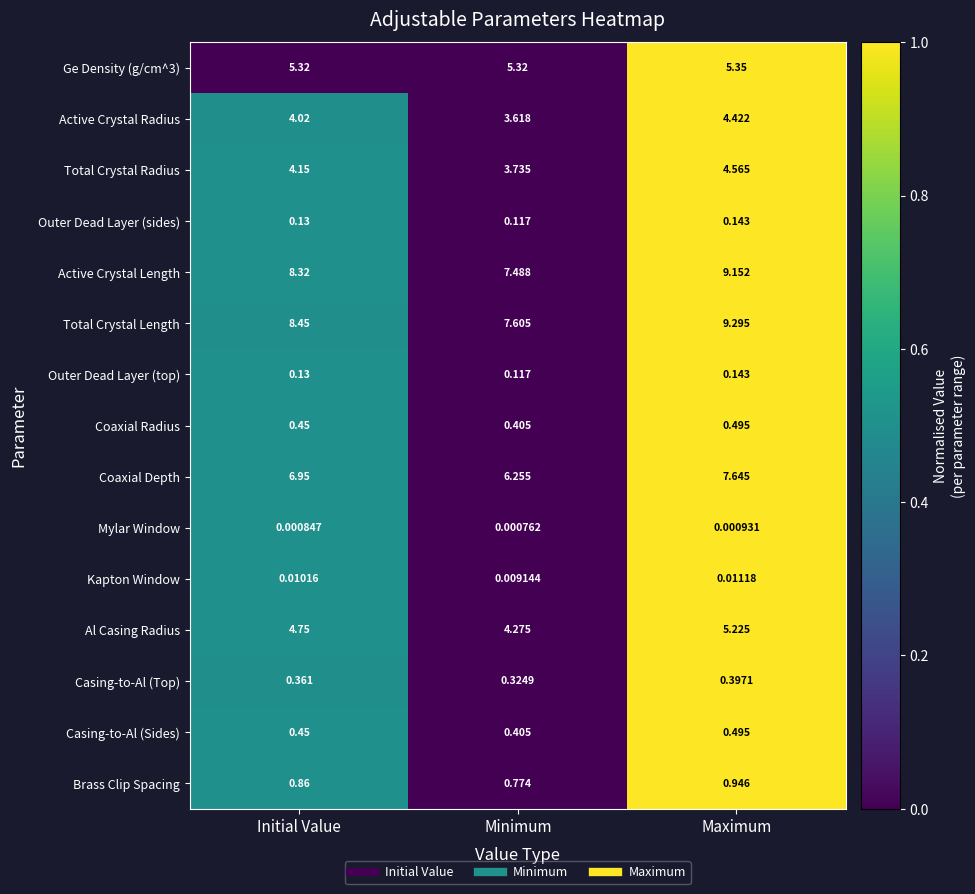

Which label corresponds to the largest value in the chart?

Maximum